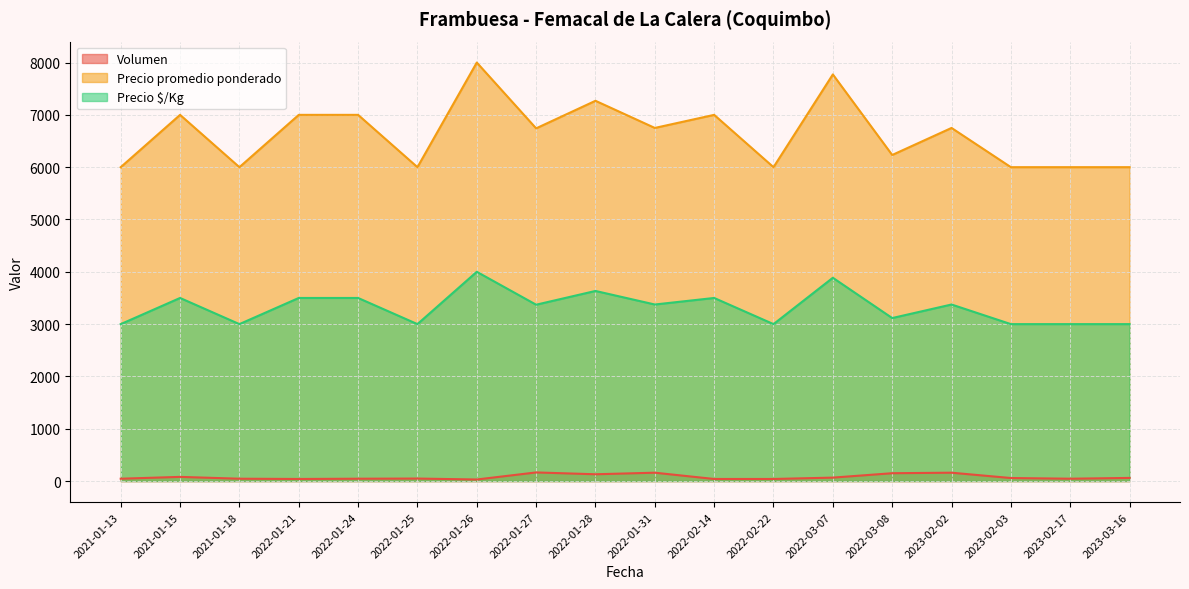

At which label is Precio $/Kg closest to 3500?

2021-01-15